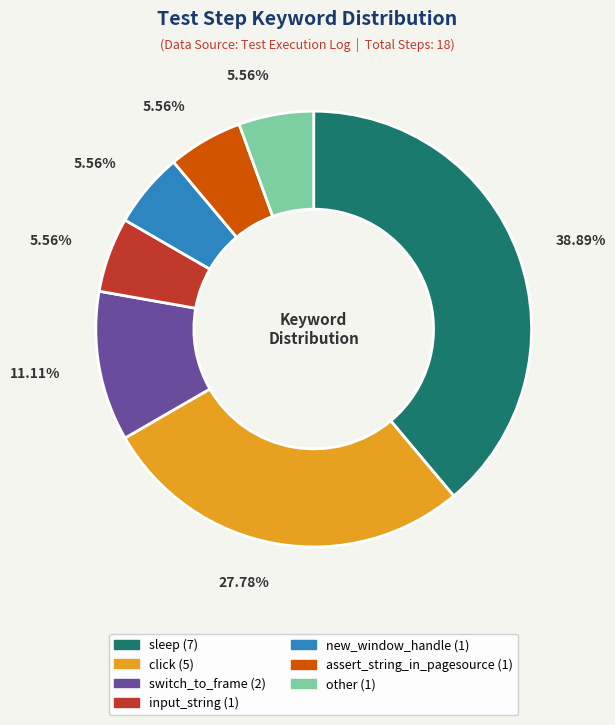

To the nearest percent, what is the difference between the largest and smallest slice percentages?

33%